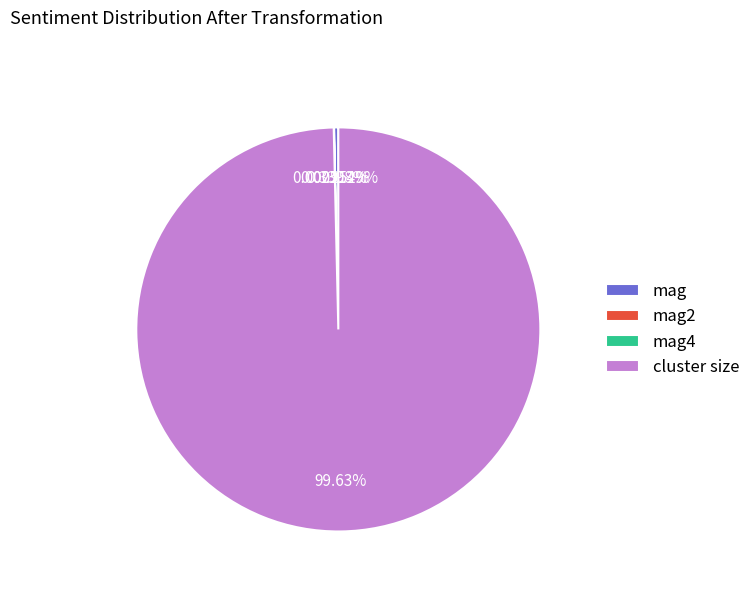

Is the sum of mag and cluster size greater than half?

Yes